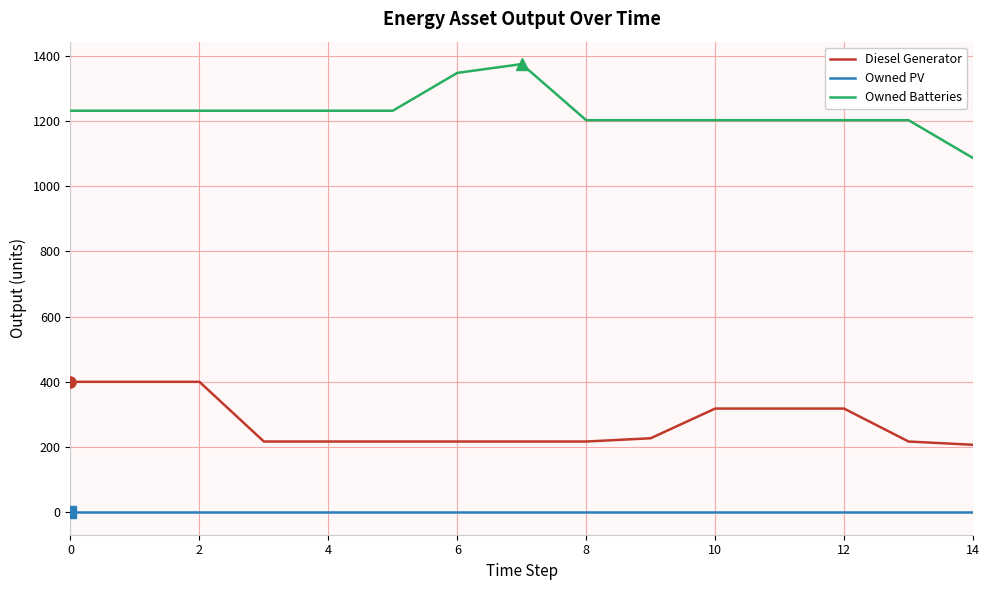

List the series in order of their overall mean, highest first.

Owned Batteries, Diesel Generator, Owned PV